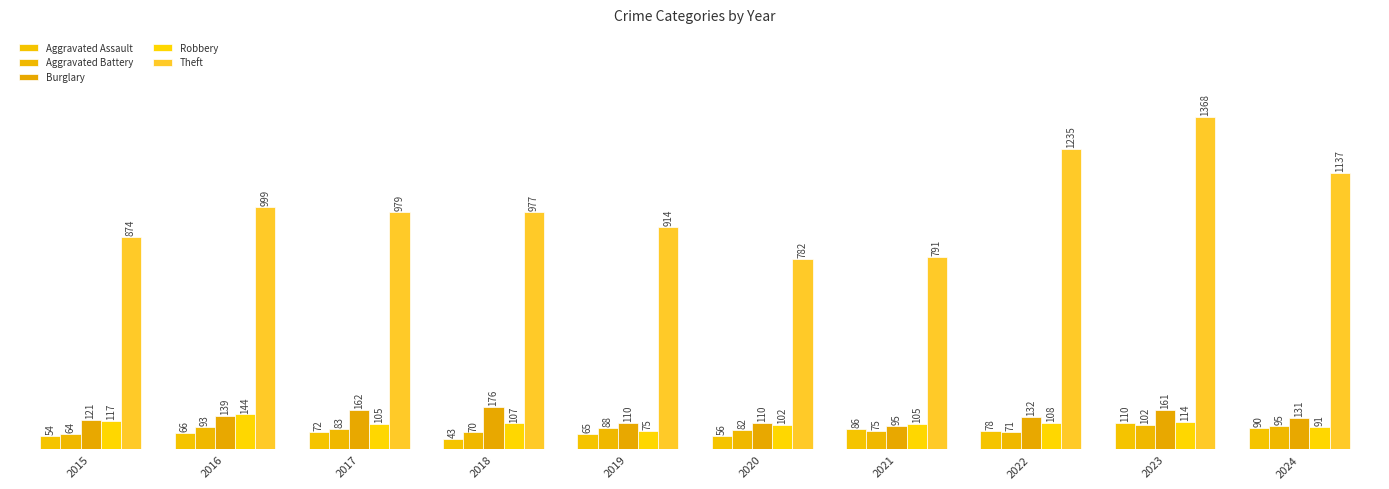

Which series has the widest spread of values?

Theft